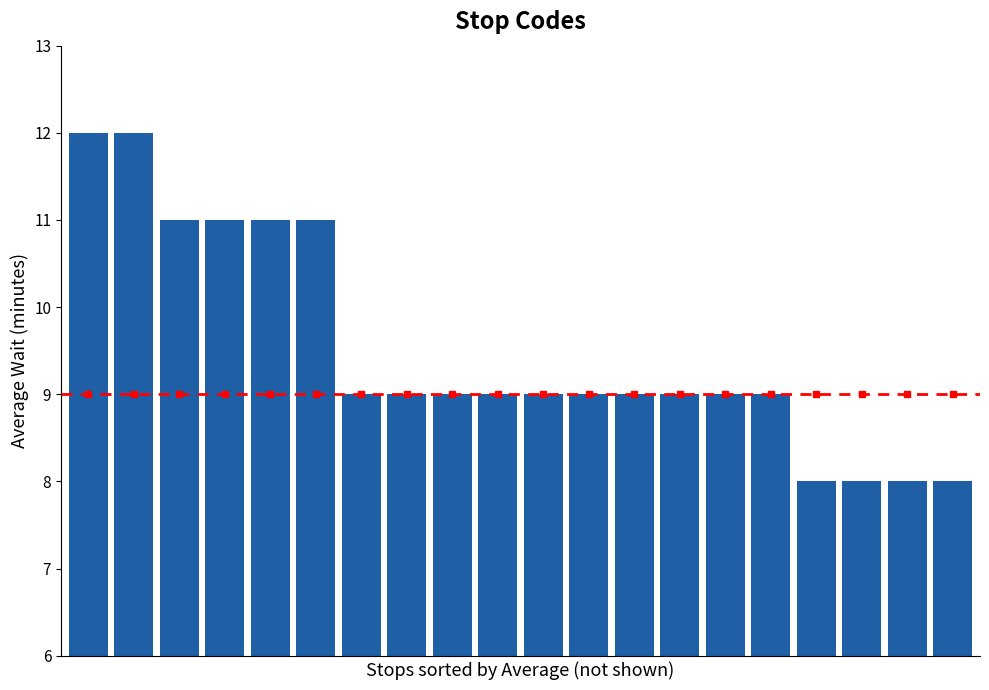

How many bars are there in total?

20